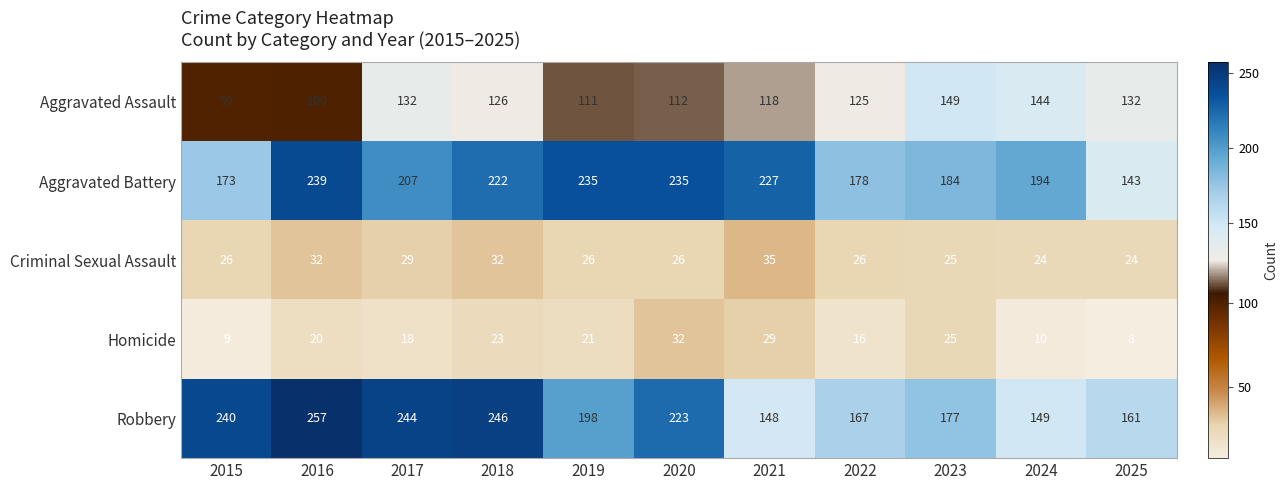

What is the sum of the Criminal Sexual Assault values at 2016 and 2019?

58